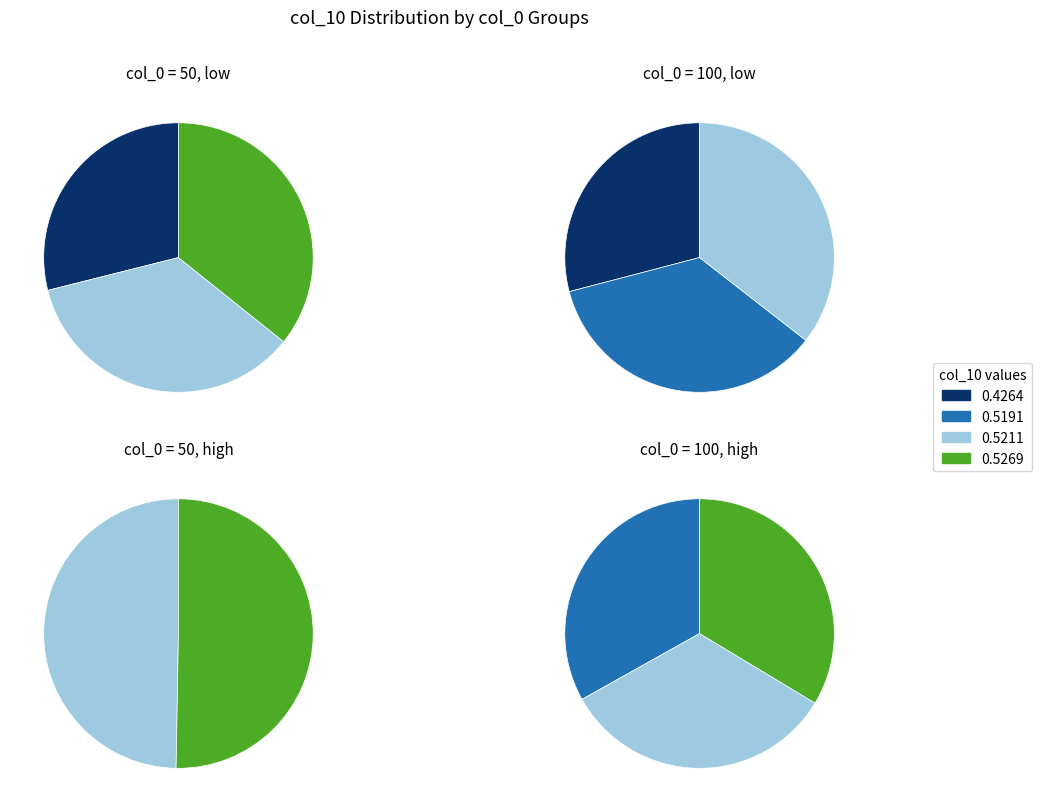

True or false: 0 accounts for 29% of the total.

True